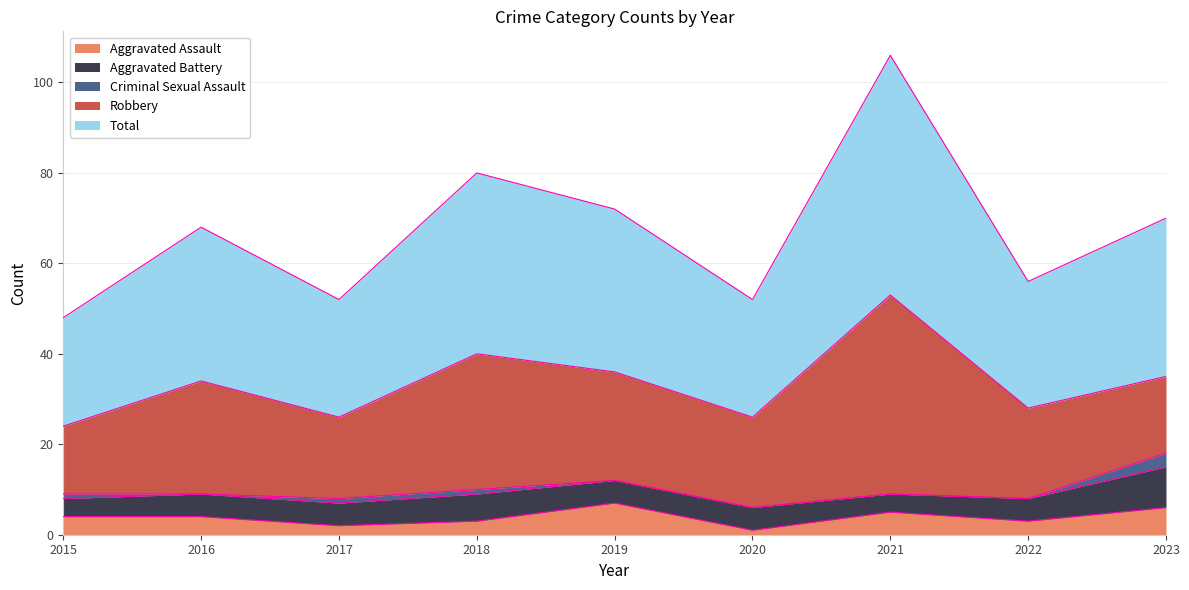

What is the maximum value for Total?

53